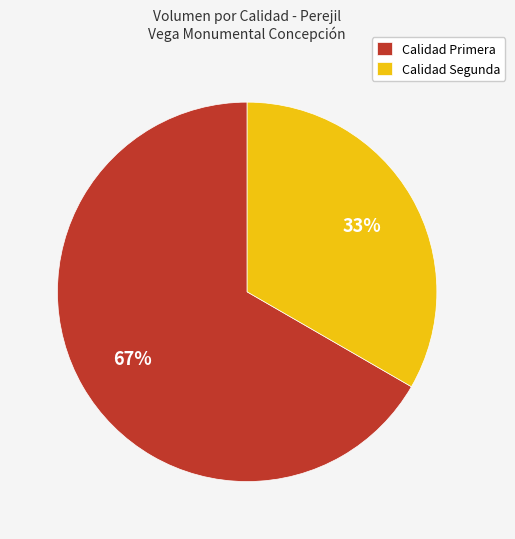

To the nearest percent, what percentage of the pie is Calidad Primera?

67%